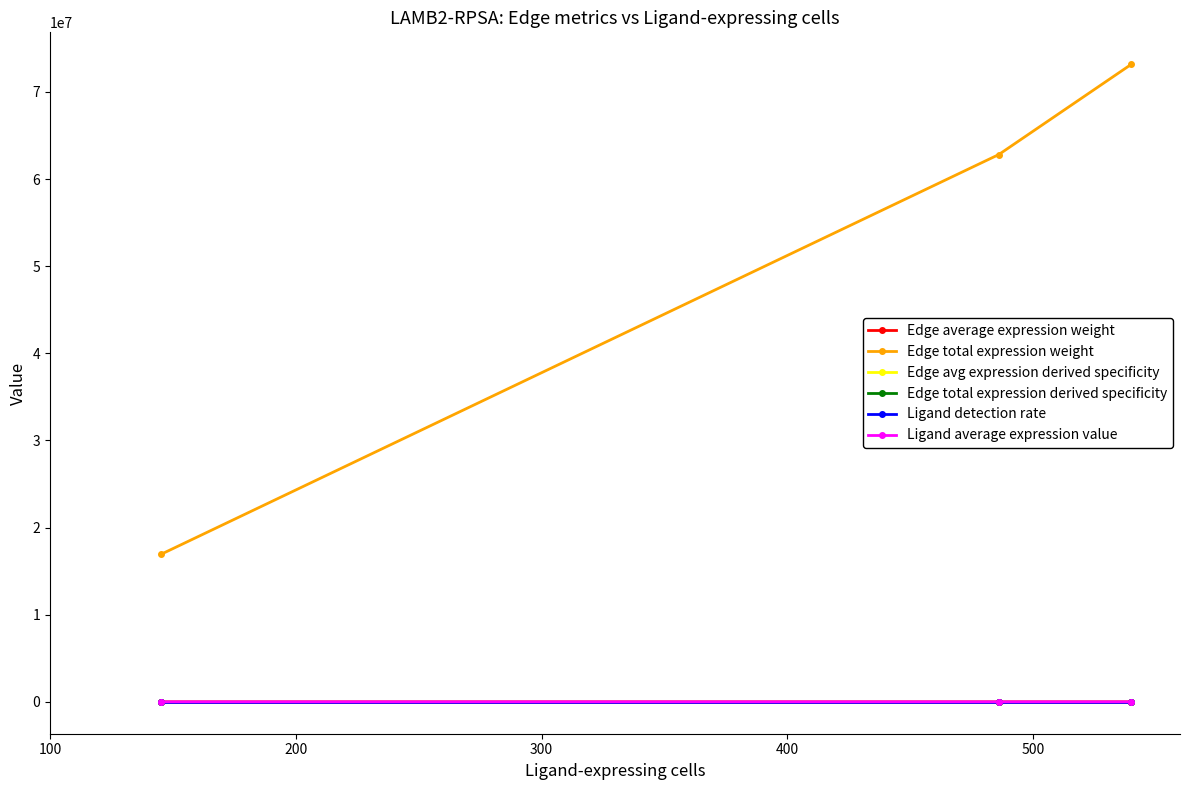

What is the value of the Edge average expression weight point at the 1st from the left?

120.6